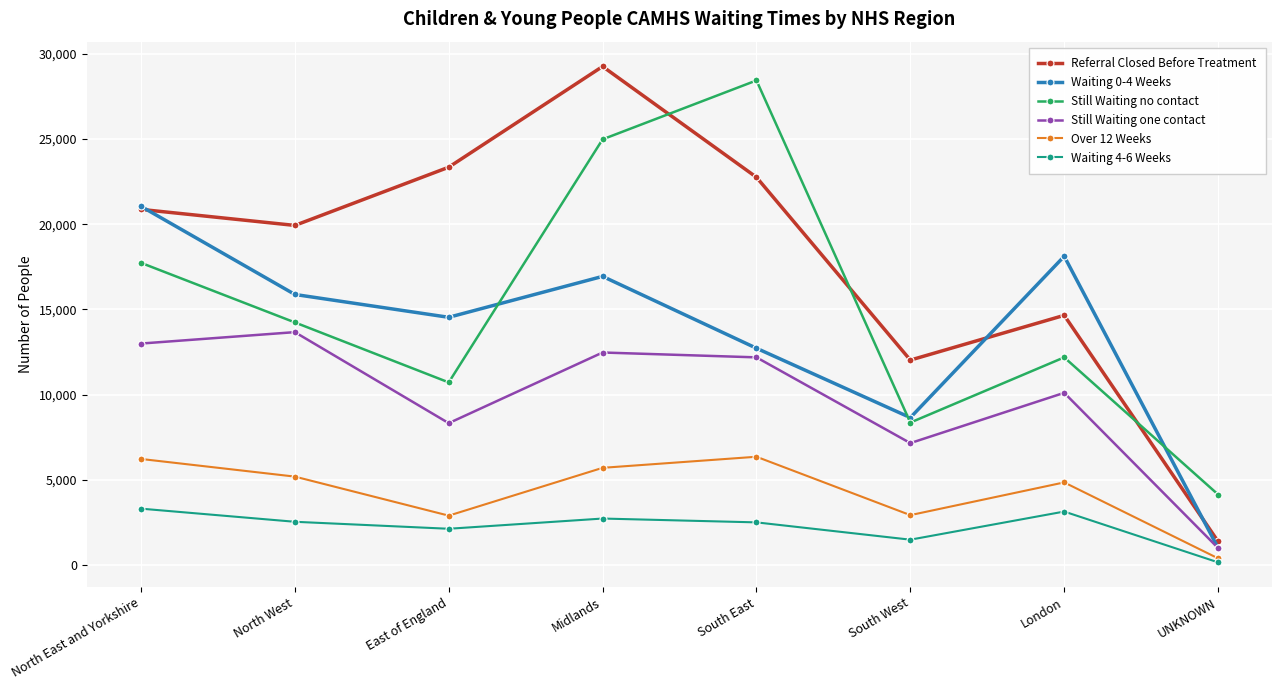

What is the sum of the Waiting 4-6 Weeks values at South West and UNKNOWN?

1650